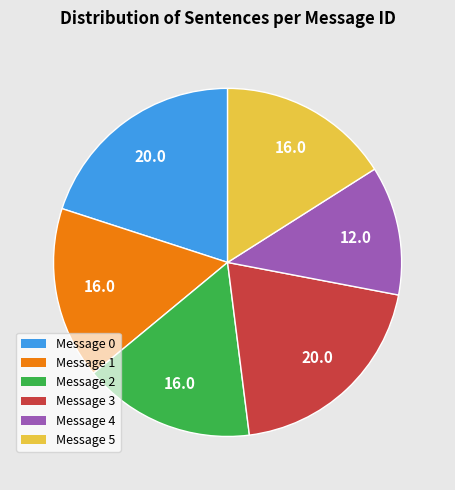

How many slices are in this pie chart?

6